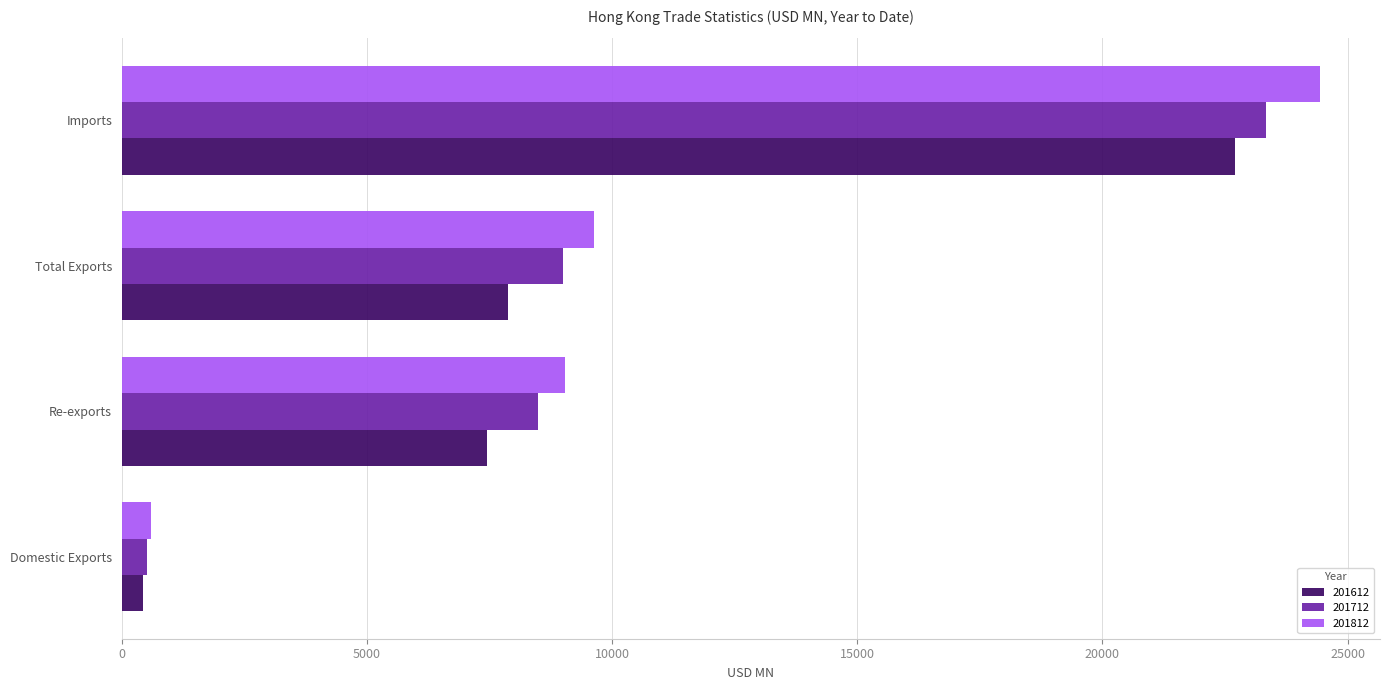

At which label does 201812 reach its peak?

Imports